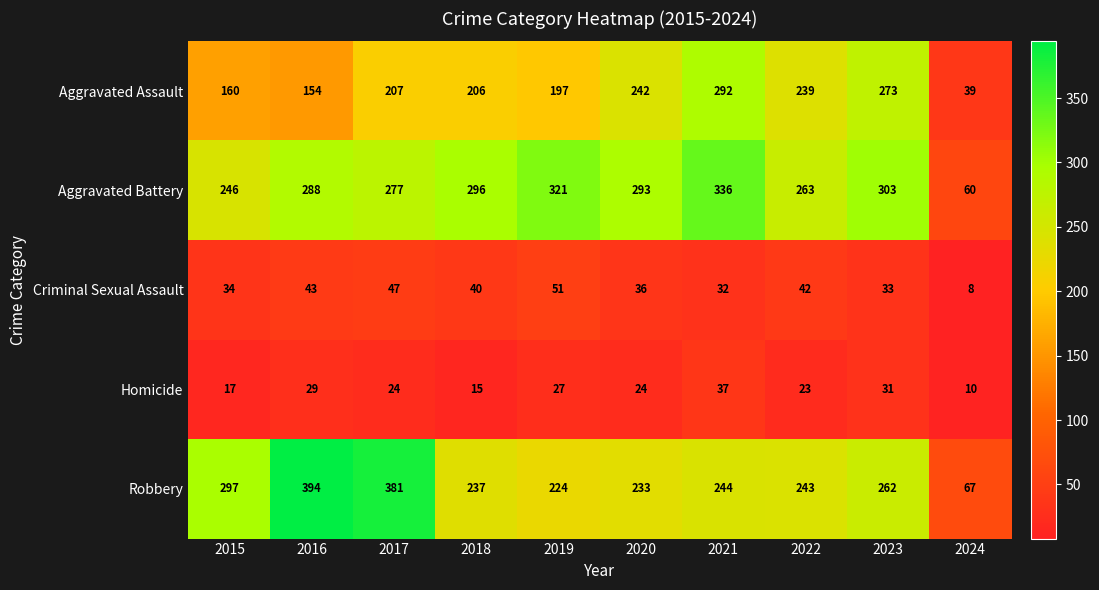

Count the number of categories in the chart.

10